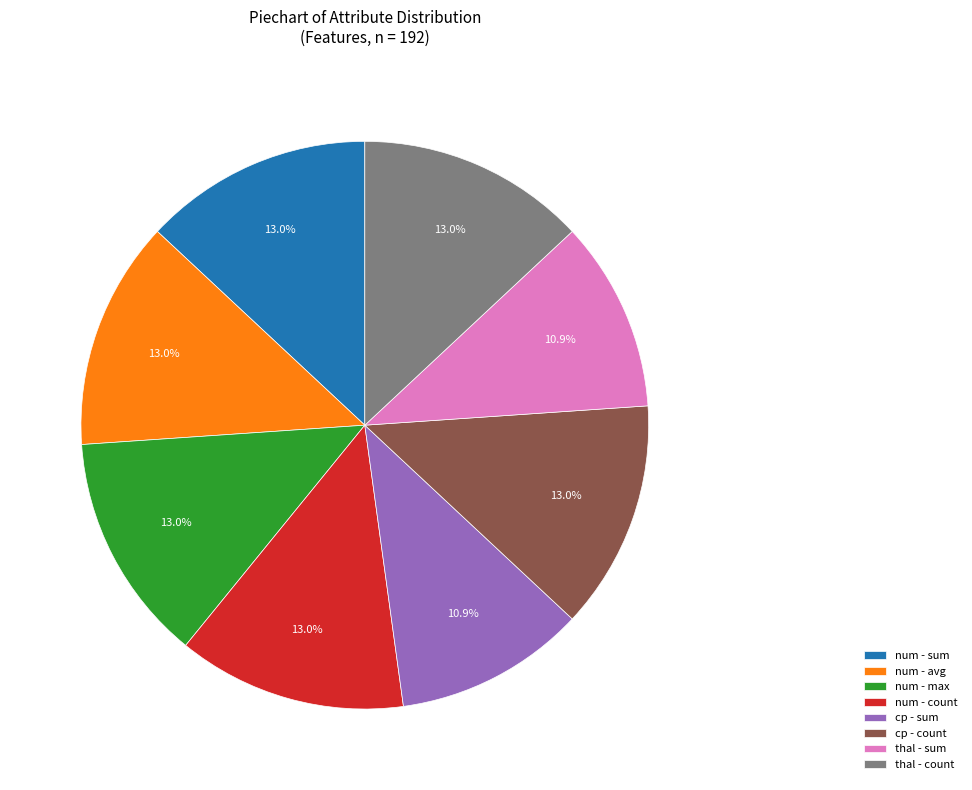

How much of the chart is everything except num - max?

87.0%